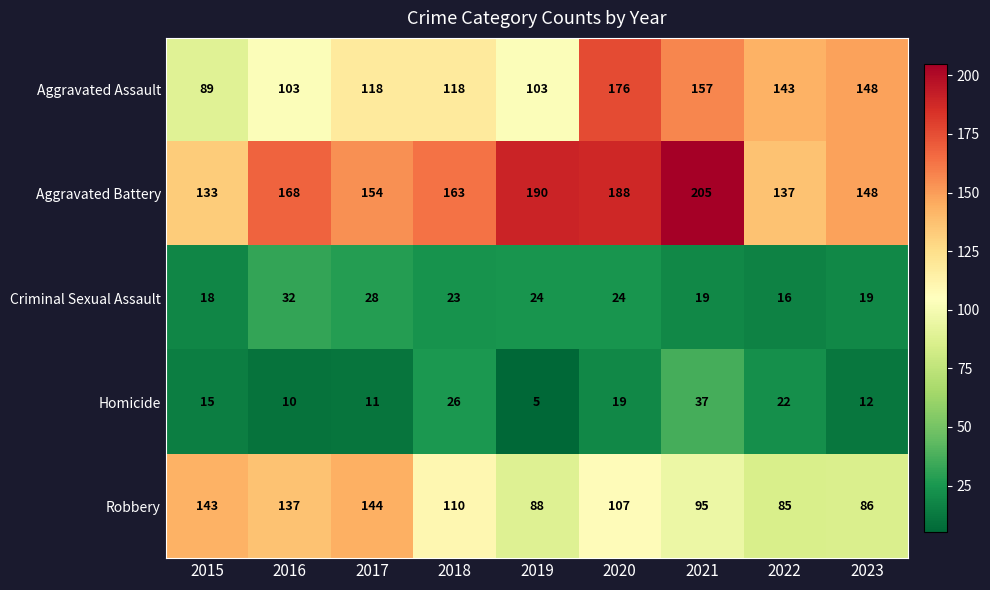

Where is Robbery nearest to the value 114?

2018